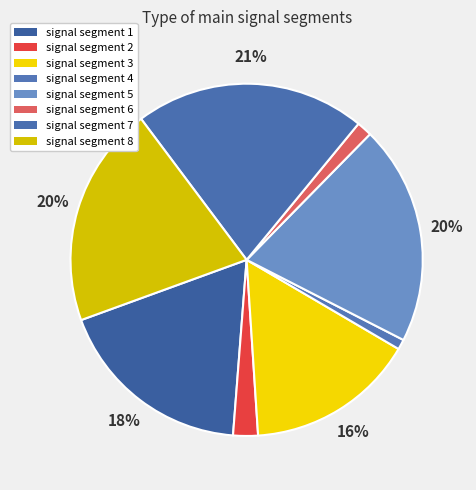

To the nearest percent, what percentage of the pie is signal segment 7?

21%